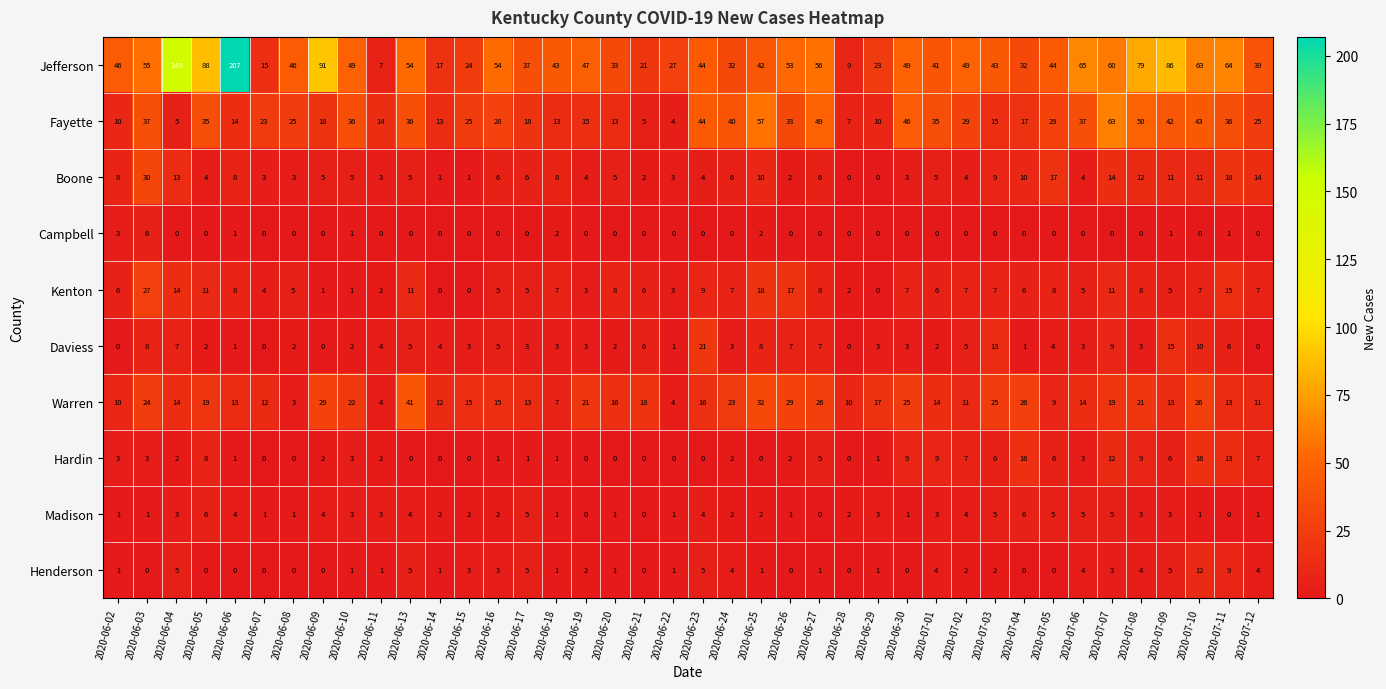

What is the difference between the highest and lowest values at 2020-06-14?

17